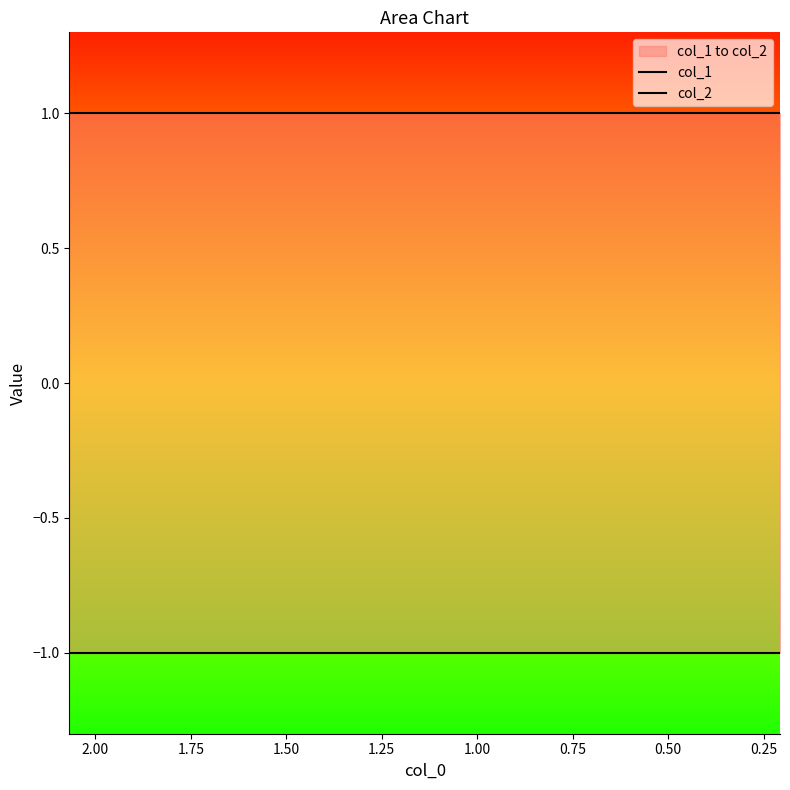

Read the col_1 value at 2.00.

-1